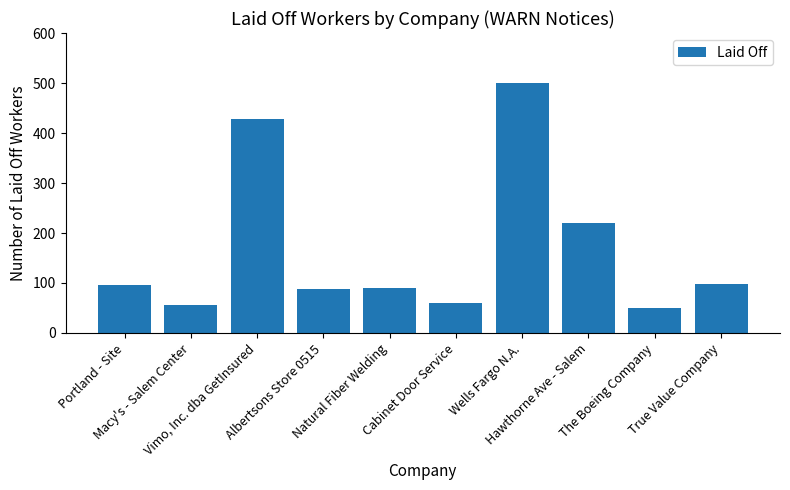

Approximately how many times larger is the value at Hawthorne Ave - Salem compared to Macy's - Salem Center?

3.9